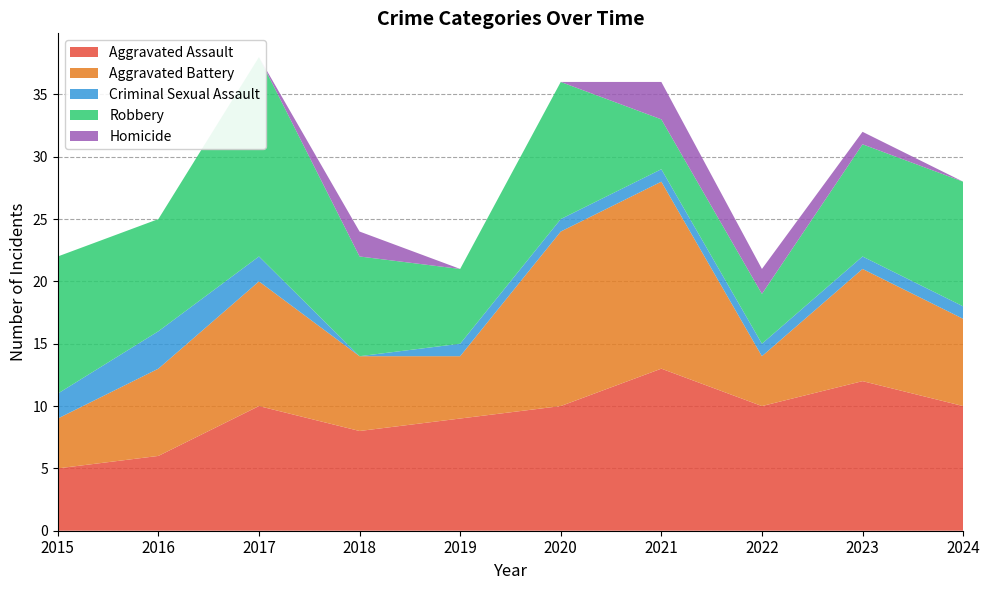

Reading left to right, what are all the values shown in this chart?

Aggravated Assault: 2015=5	2016=6	2017=10	2018=8	2019=9	2020=10	2021=13	2022=10	2023=12	2024=10
Aggravated Battery: 2015=4	2016=7	2017=10	2018=6	2019=5	2020=14	2021=15	2022=4	2023=9	2024=7
Criminal Sexual Assault: 2015=2	2016=3	2017=2	2018=0	2019=1	2020=1	2021=1	2022=1	2023=1	2024=1
Robbery: 2015=11	2016=9	2017=16	2018=8	2019=6	2020=11	2021=4	2022=4	2023=9	2024=10
Homicide: 2015=0	2016=0	2017=0	2018=2	2019=0	2020=0	2021=3	2022=2	2023=1	2024=0